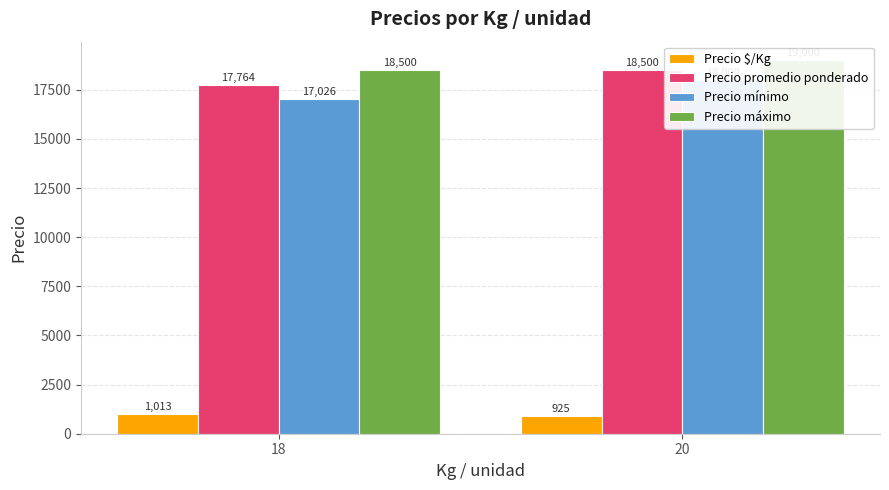

Reading right to left, transcribe all the data shown in this chart.

Precio $/Kg: 20=925	18=1013
Precio promedio ponderado: 20=18500	18=17764
Precio mínimo: 20=18000	18=17026
Precio máximo: 20=19000	18=18500